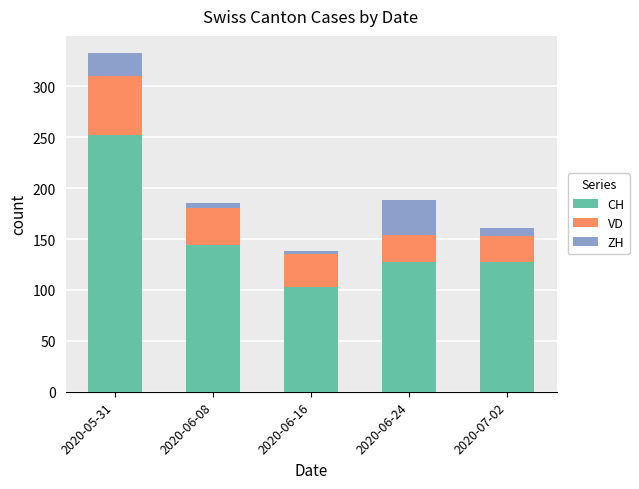

True or false: CH has a value of 103 at 2020-06-16.

True